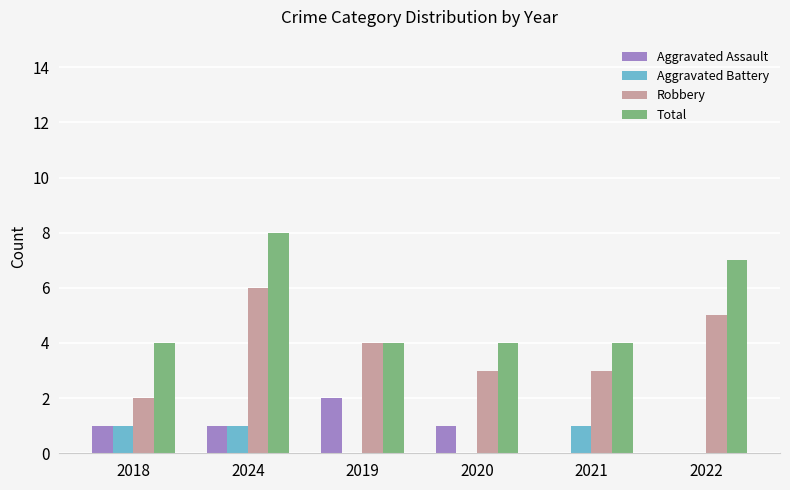

What is the sum of all Aggravated Battery values?

3